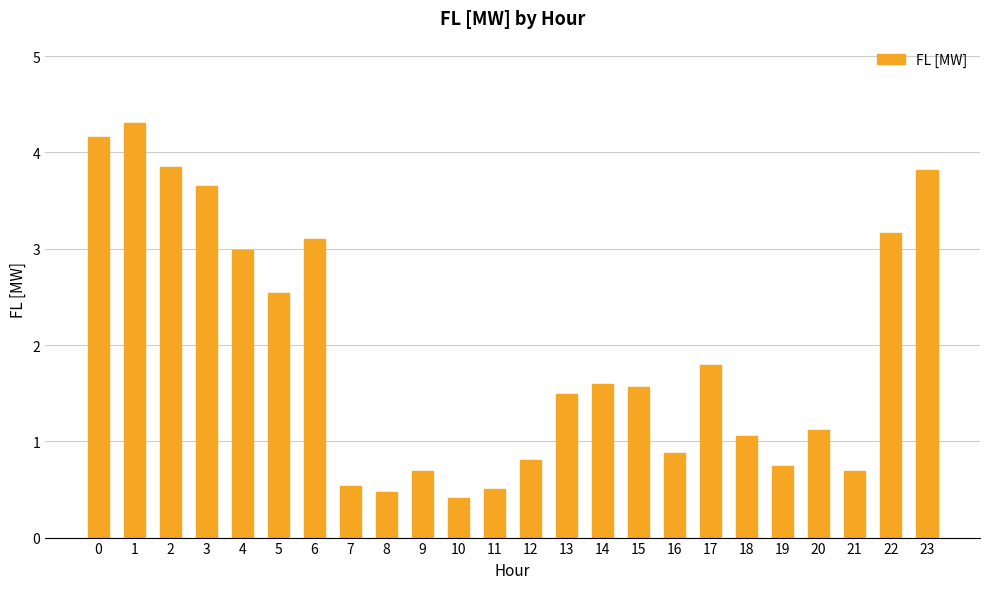

What is the minimum value shown in the chart?

0.4